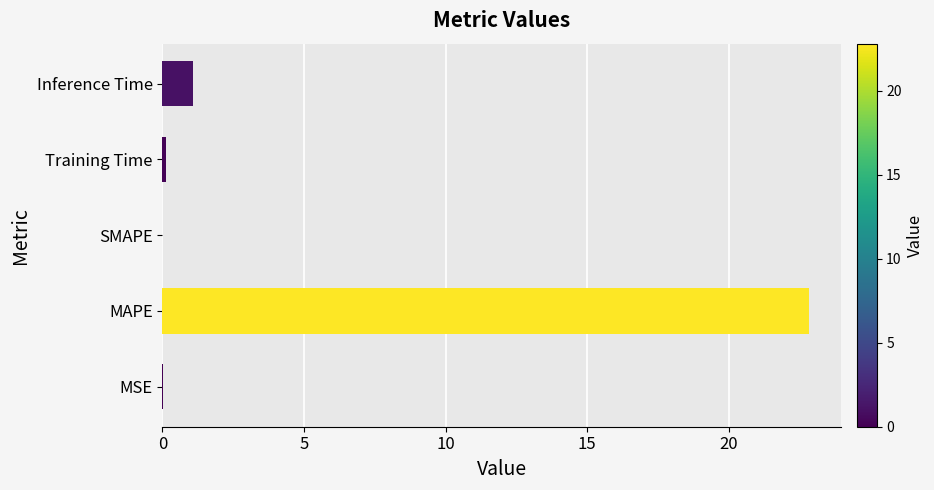

Which category has the highest value across all series?

MAPE